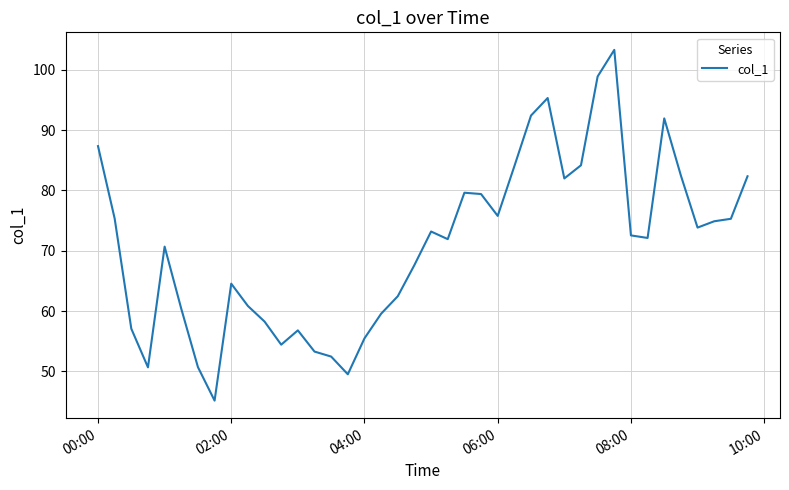

What is the minimum value shown in the chart?

45.1